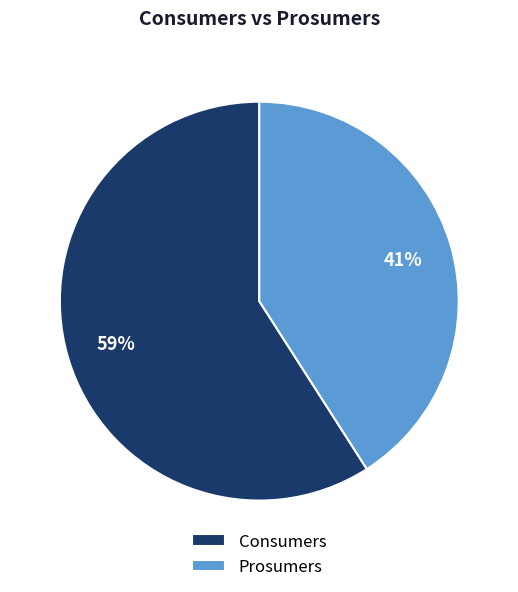

To the nearest percent, what is the difference between the largest and smallest slice percentages?

18%